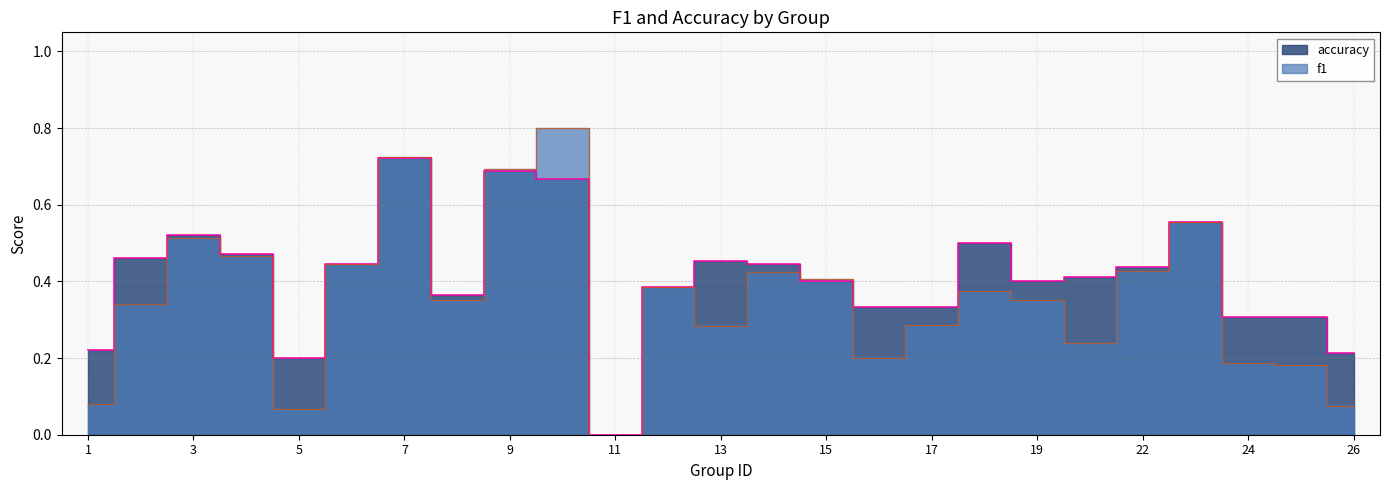

At 6, list the series in order from largest to smallest.

f1, accuracy